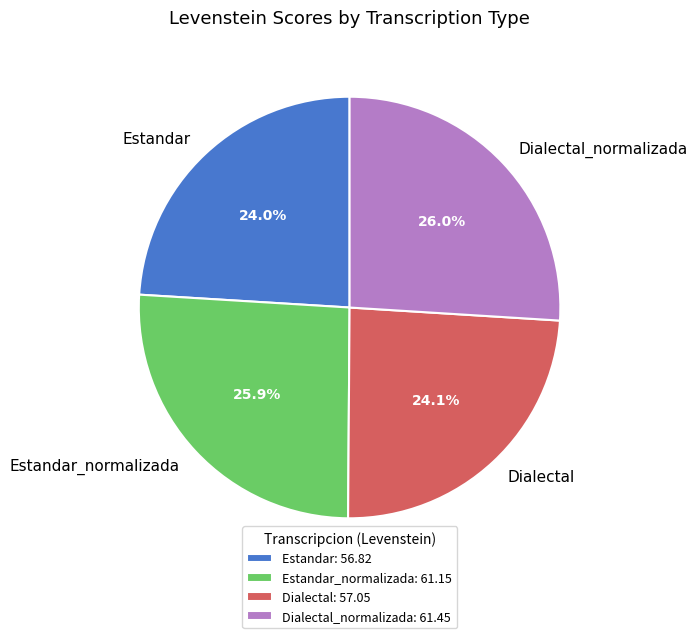

What percentage is NOT represented by Dialectal_normalizada?

74.0%